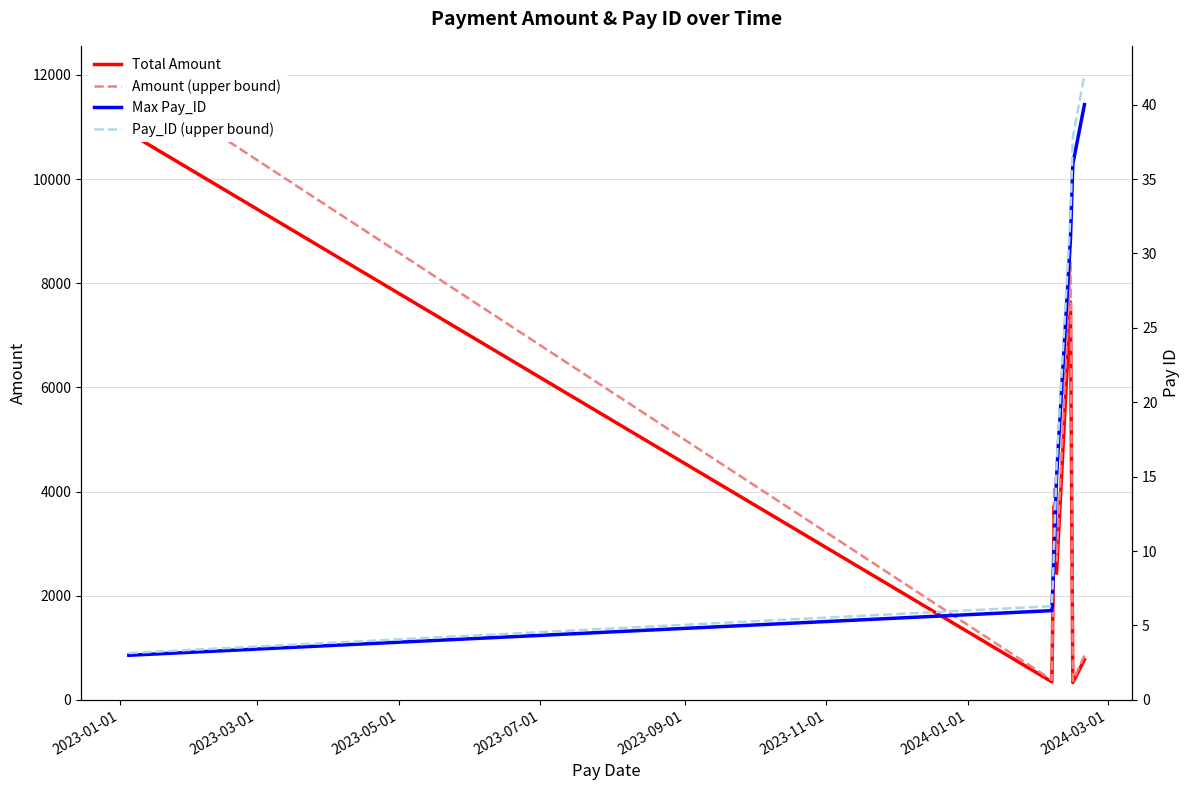

Is the value of Pay_ID (upper bound) at 2023-09-01 greater than the value of Total Amount at 2023-01-01?

No